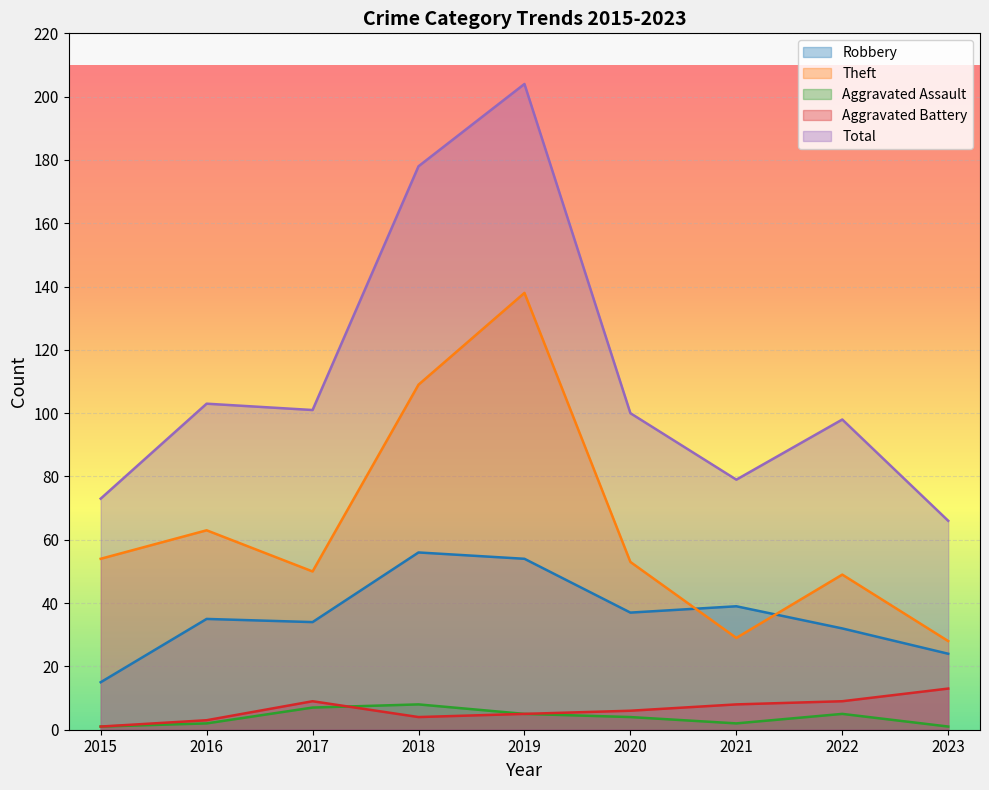

What is the difference between the maximum and minimum values in the Robbery series?

41